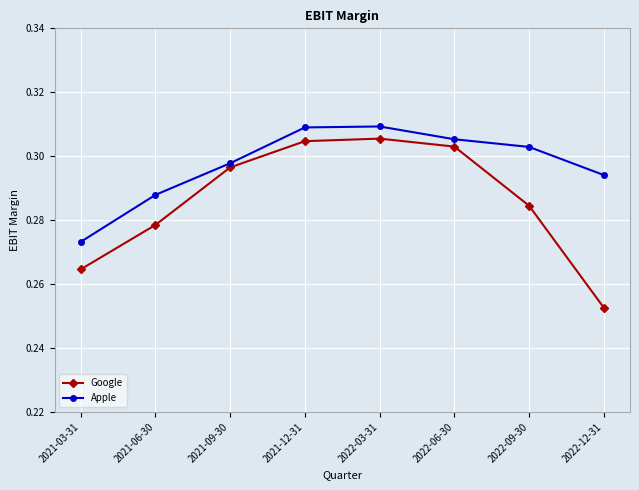

At 2022-09-30, list the series in order from smallest to largest.

Google, Apple